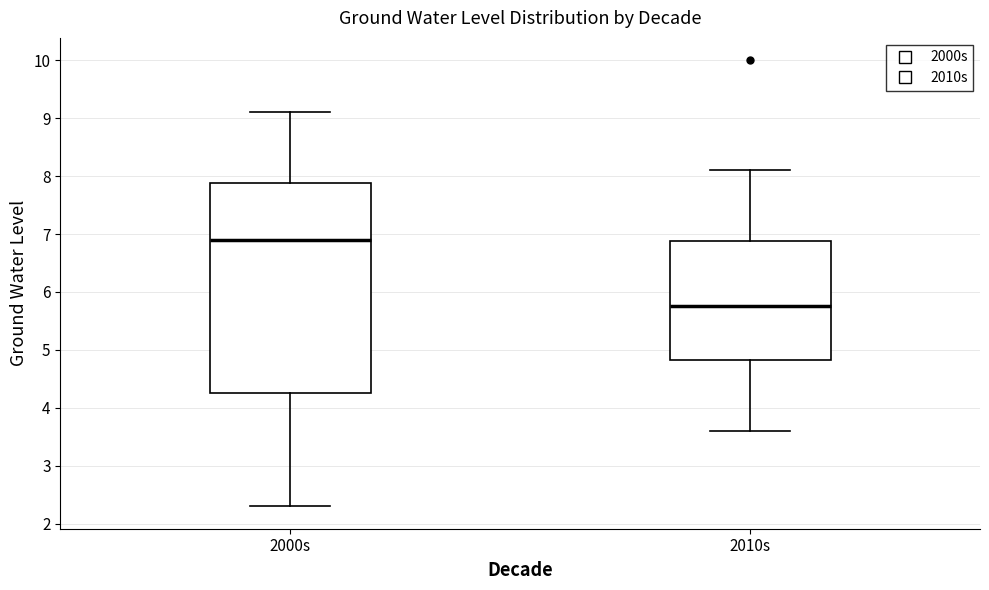

Reading left to right, read every box against the y-axis: the position of its median line, the range the box covers, and the ends of its whiskers. The values are not printed on the chart, so give them approximately, as read against the axis.

2000s: median 6.9, box 4.3 to 7.9, whiskers 2.3 to 9.1
2010s: median 5.8, box 4.8 to 6.9, whiskers 3.6 to 8.1